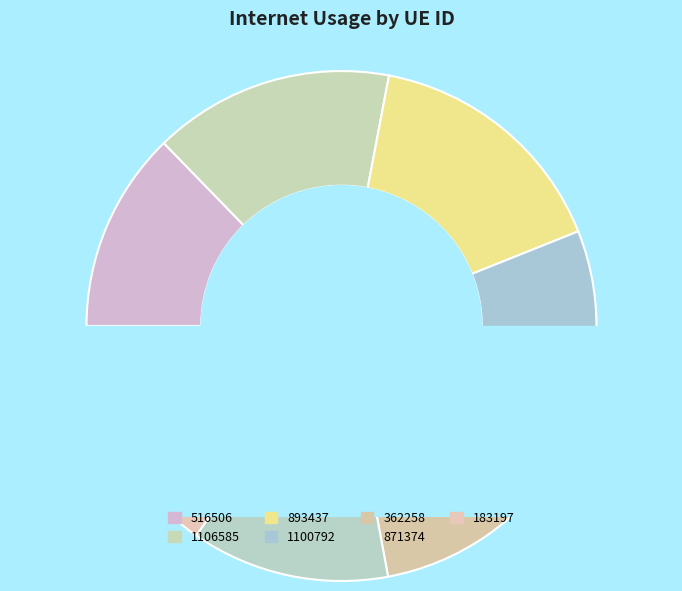

True or false: 1106585 accounts for 15% of the total.

True